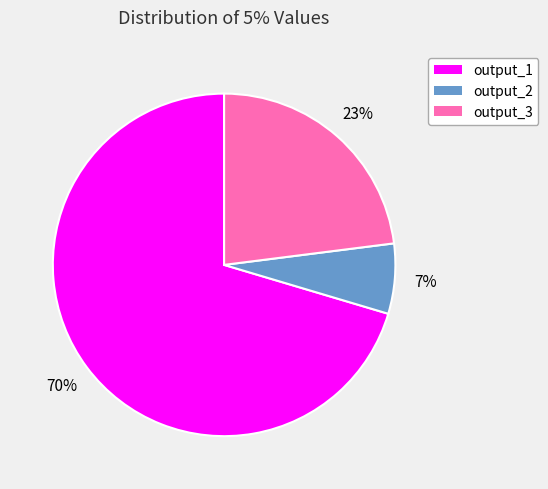

To the nearest percent, what is the combined percentage of output_2 and output_3?

30%